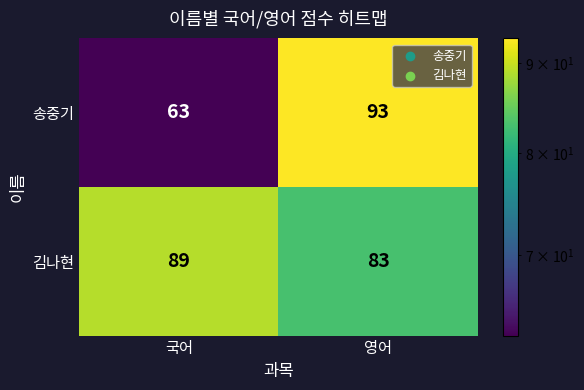

Read the 송중기 value at 영어.

93